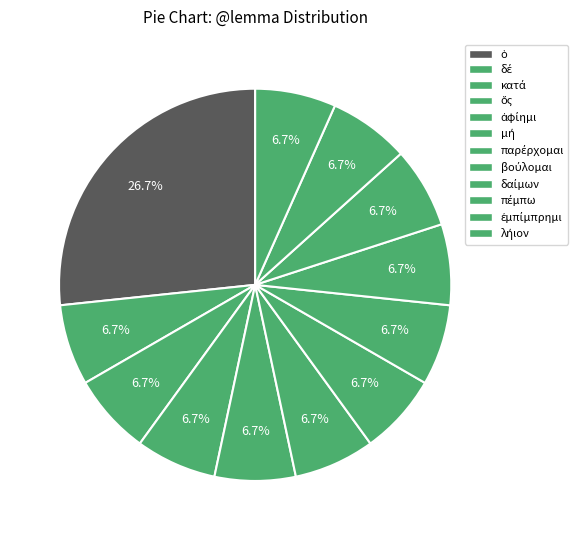

How many slices are in this pie chart?

12